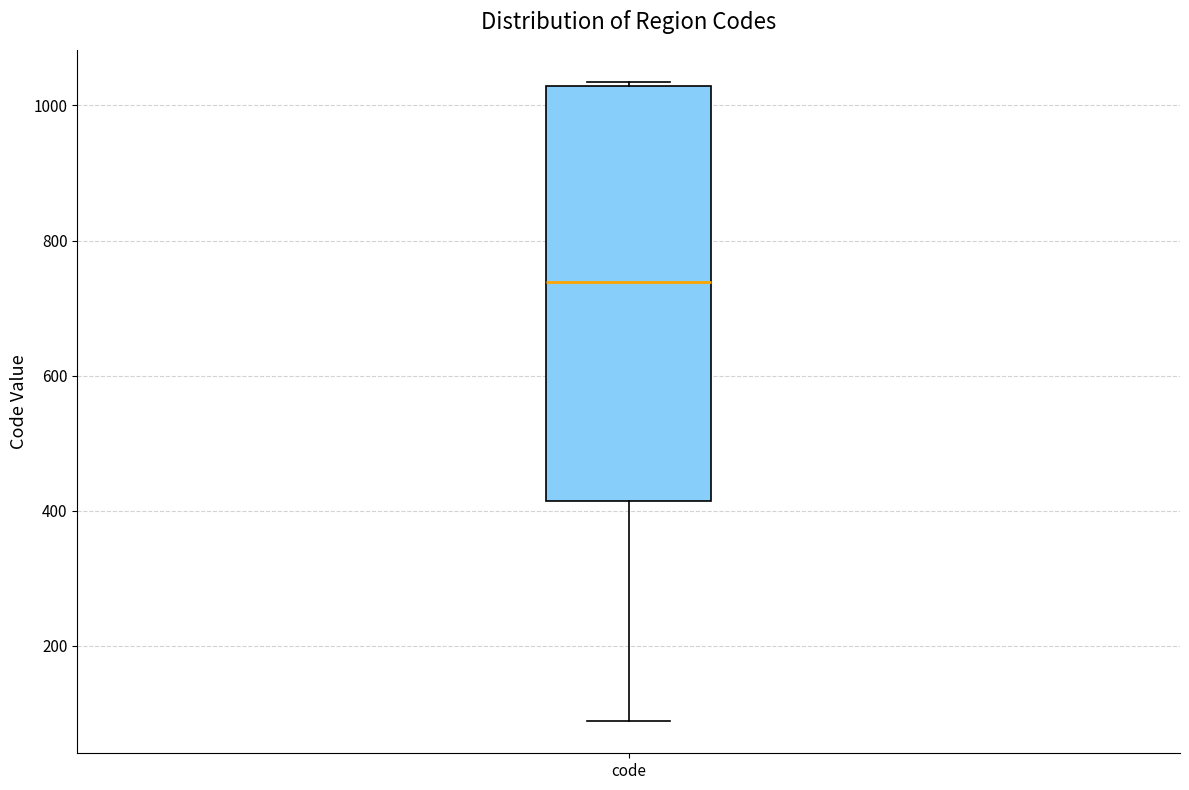

Where does the lower whisker of the box for code end on the y-axis? The values are not printed on the chart, so give them approximately, as read against the axis.

80